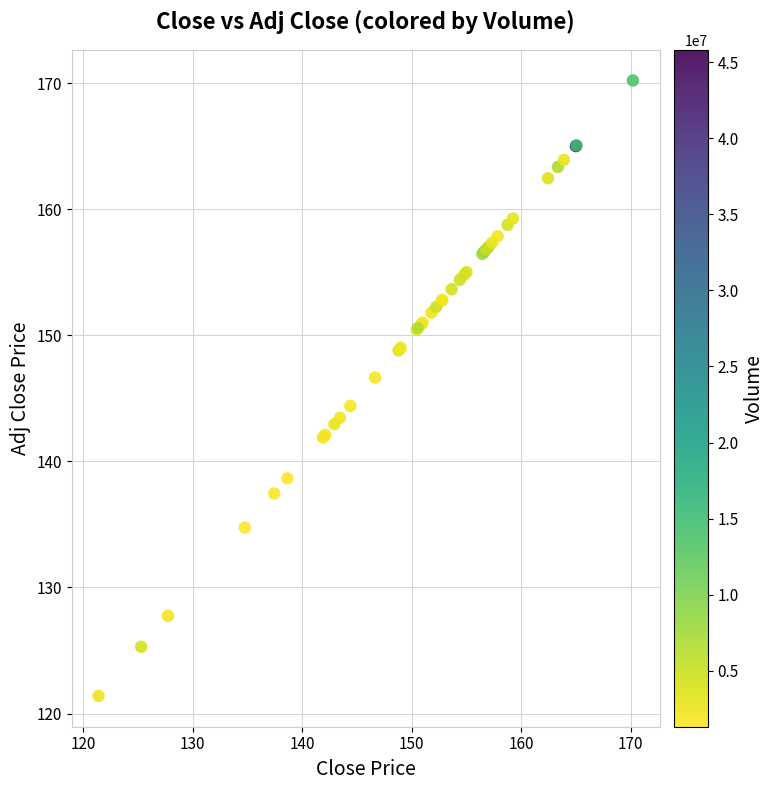

What Y value in the scatter plot is closest to 145?

144.4